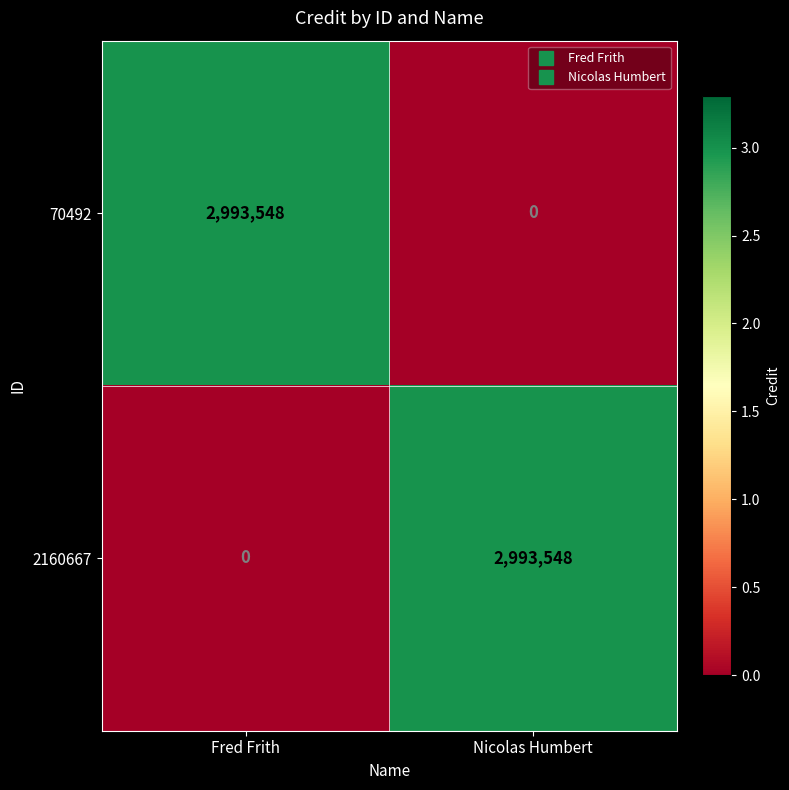

Rank the series at Fred Frith from lowest to highest value.

2160667, 70492